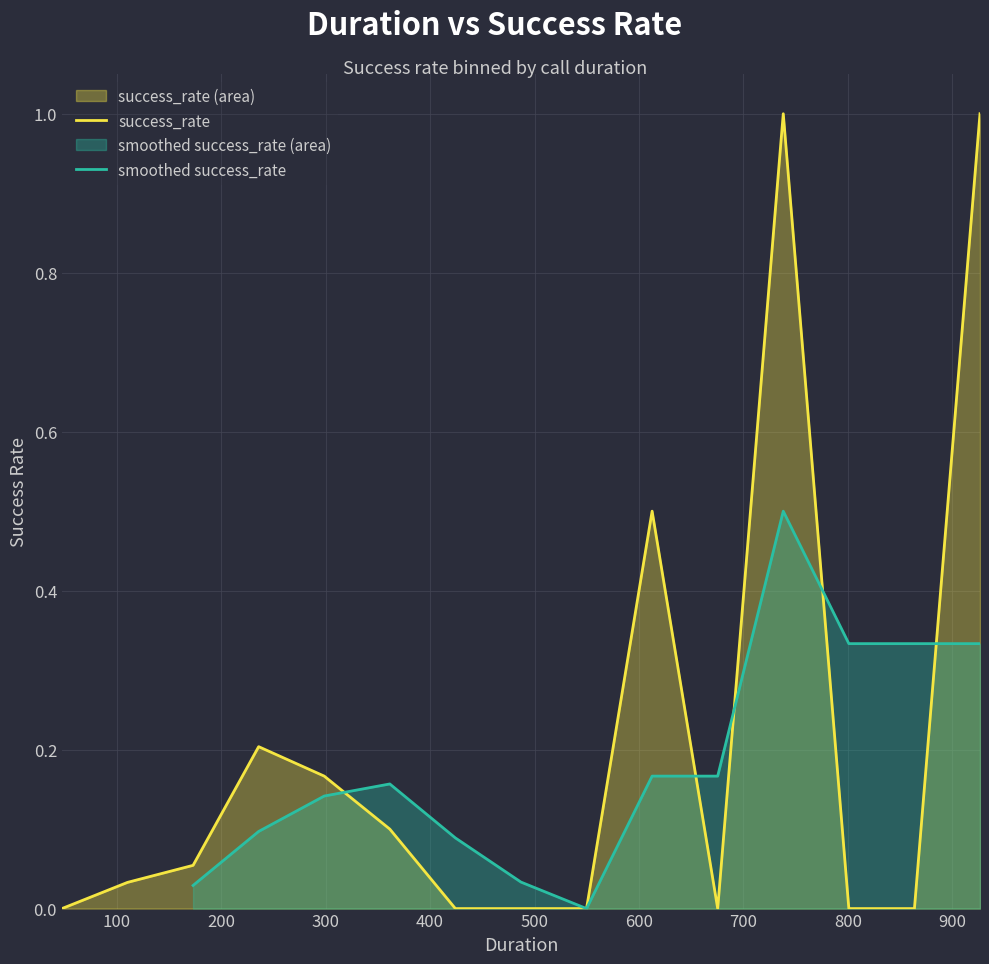

True or false: there are more than 2 points higher than both neighbors.

True